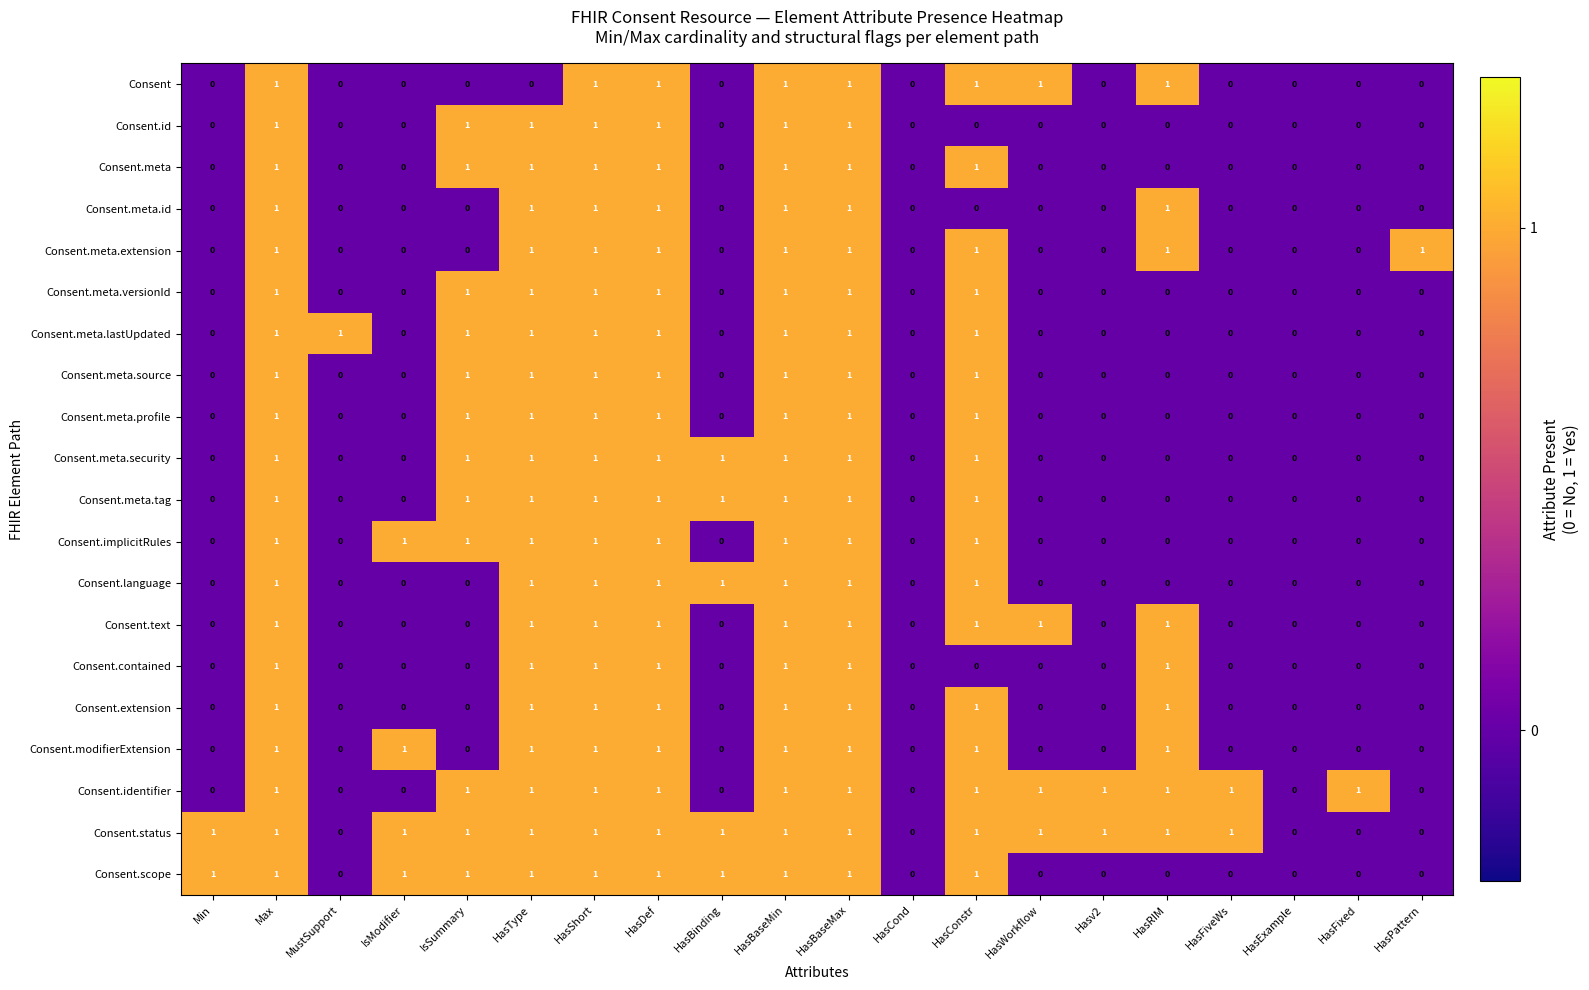

How many Consent.contained values are between 0 and 1?

20